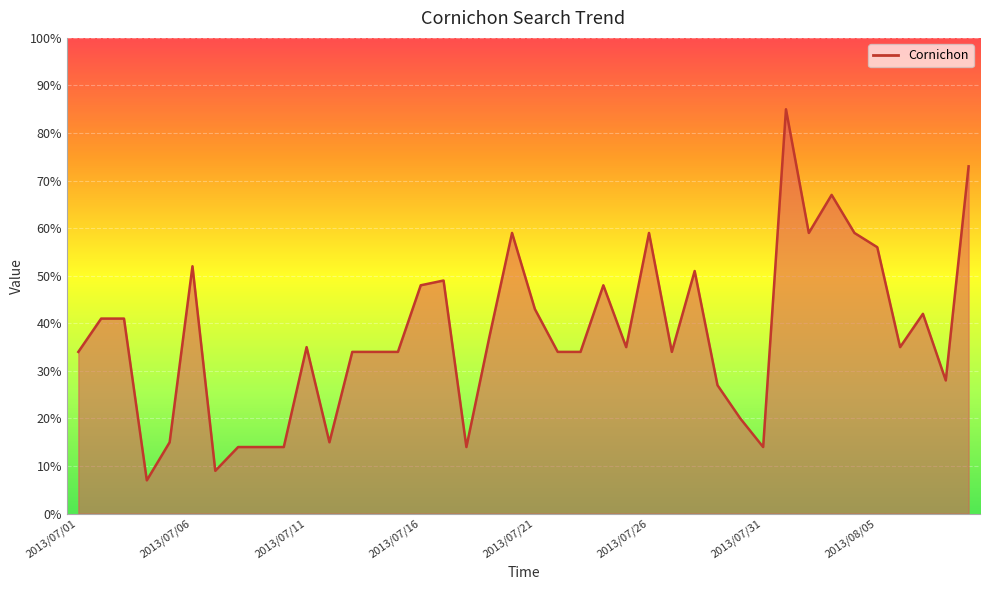

What is the minimum value shown in the chart?

7